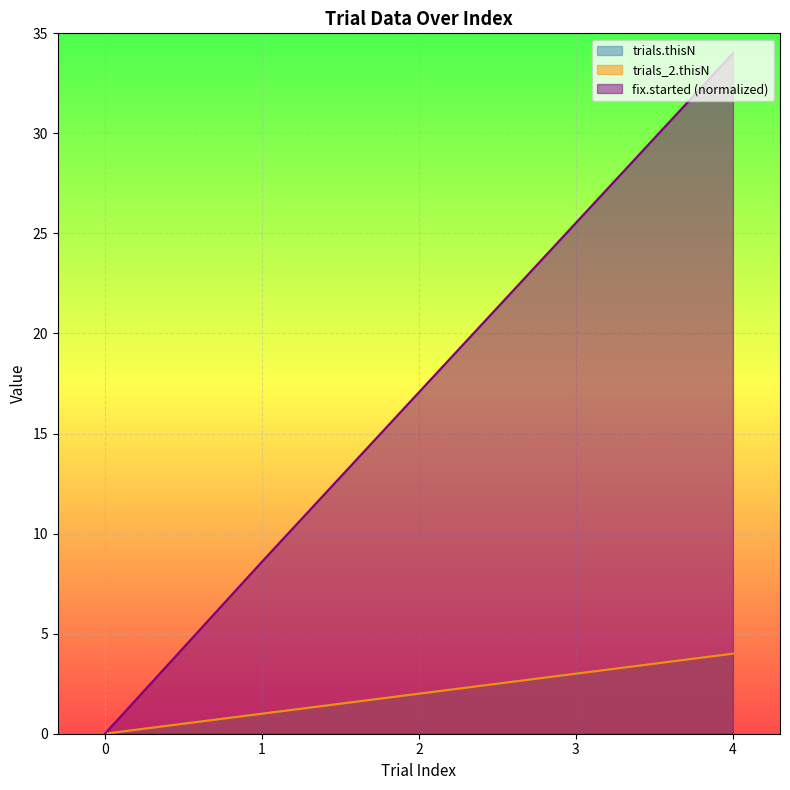

What is the average value of the trials.thisN series?

2.0